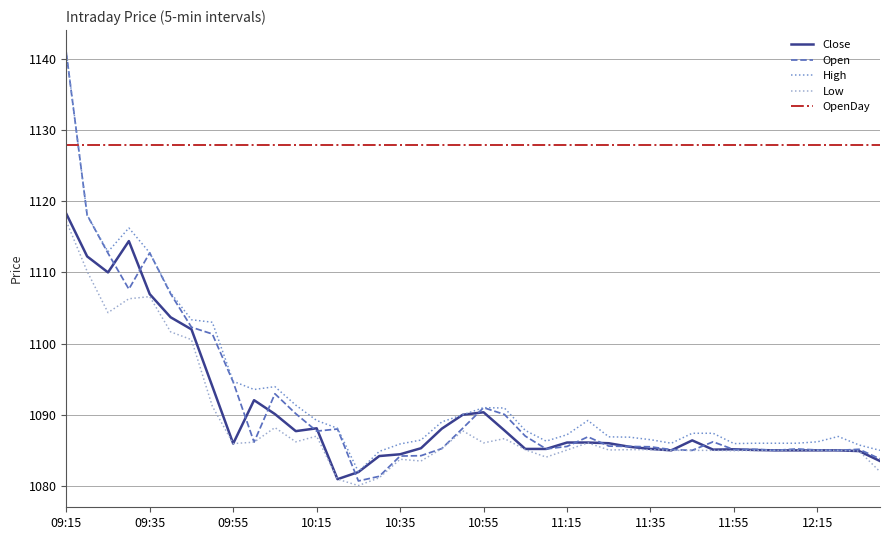

Is this an area chart (filled region under the line)?

No